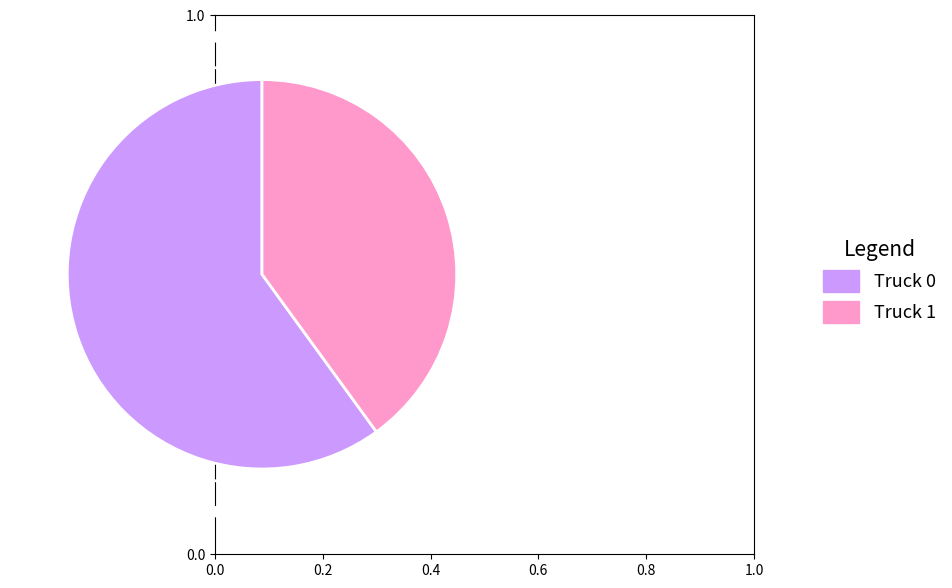

Is there any slice that represents more than half of the pie?

Yes